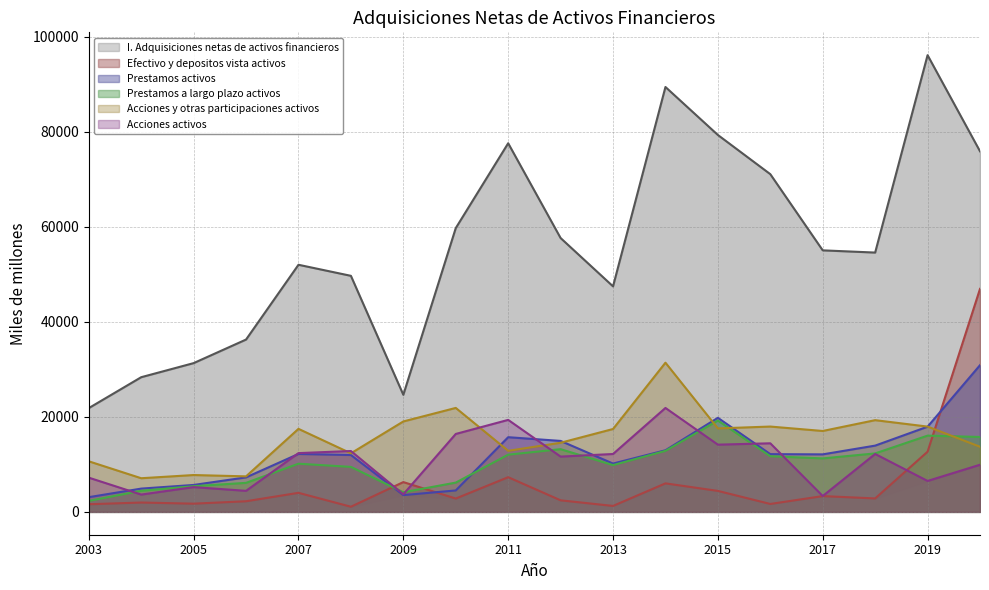

List the labels in order of Efectivo y depositos vista activos value, largest first.

2020, 2019, 2011, 2009, 2014, 2015, 2007, 2017, 2018, 2010, 2012, 2006, 2004, 2005, 2016, 2003, 2013, 2008